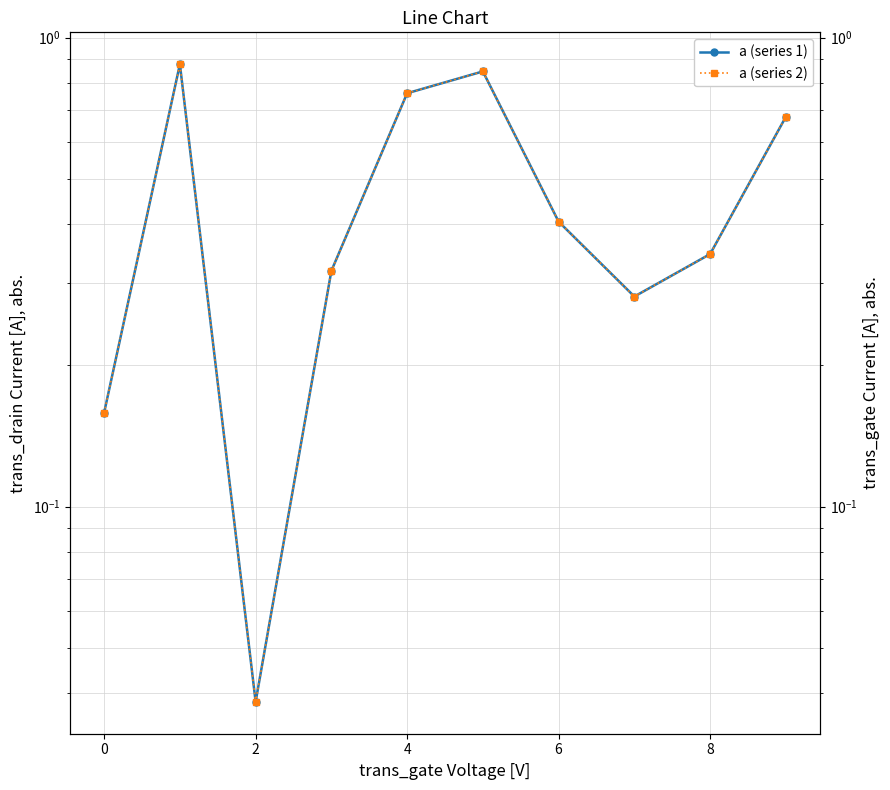

True or false: a (series 2) and a (series 1) intersect in this chart.

False